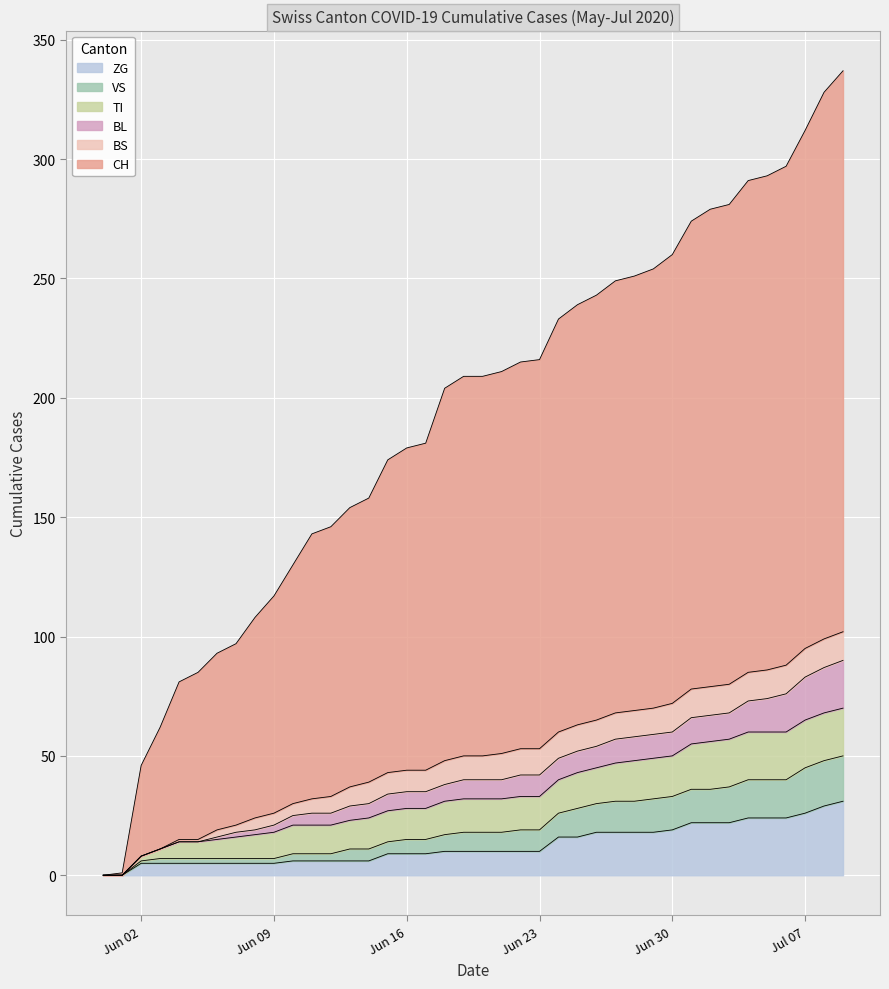

What is the highest value of the ZG series?

31